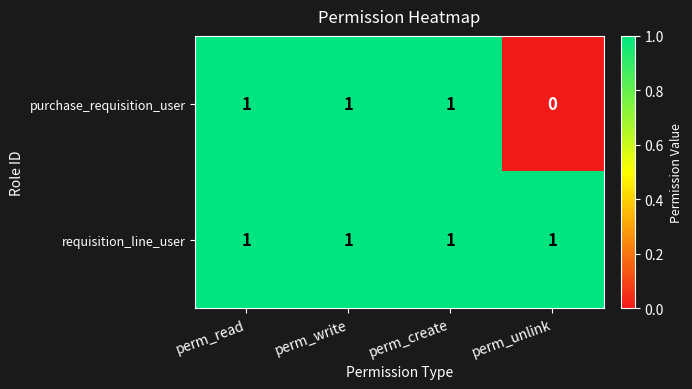

List the series in order of their overall mean, lowest first.

purchase_requisition_user, requisition_line_user